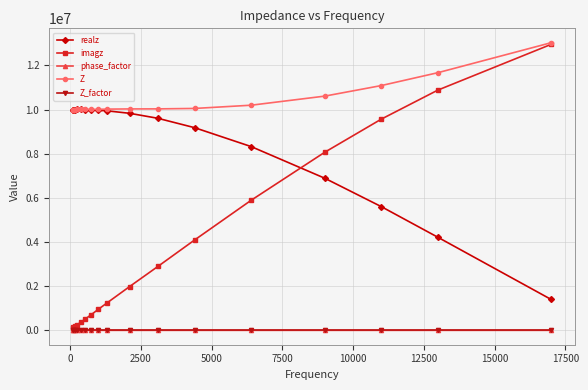

Which series has the widest spread of values?

imagz